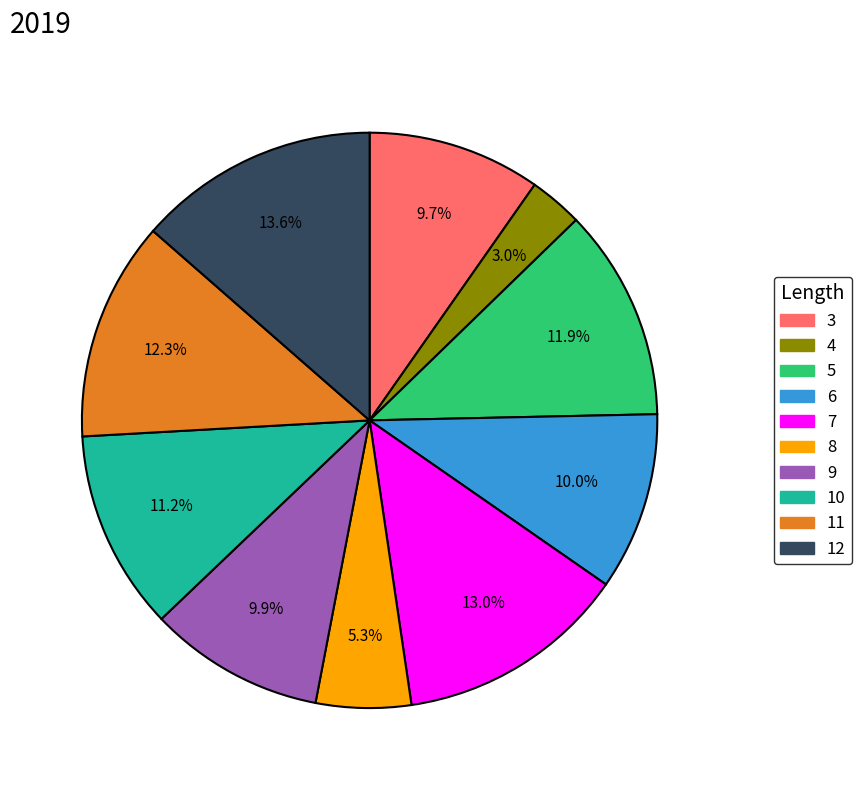

Is there any slice that represents more than half of the pie?

No